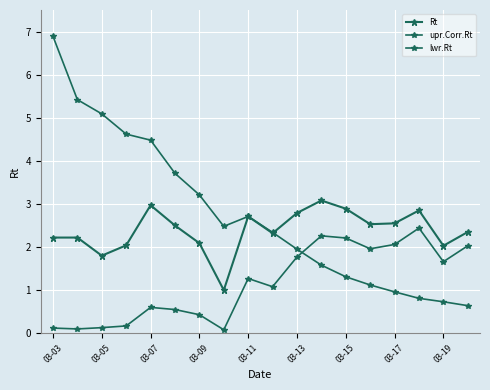

What is the value of the upr.Corr.Rt point at the 2nd from the left?

5.4